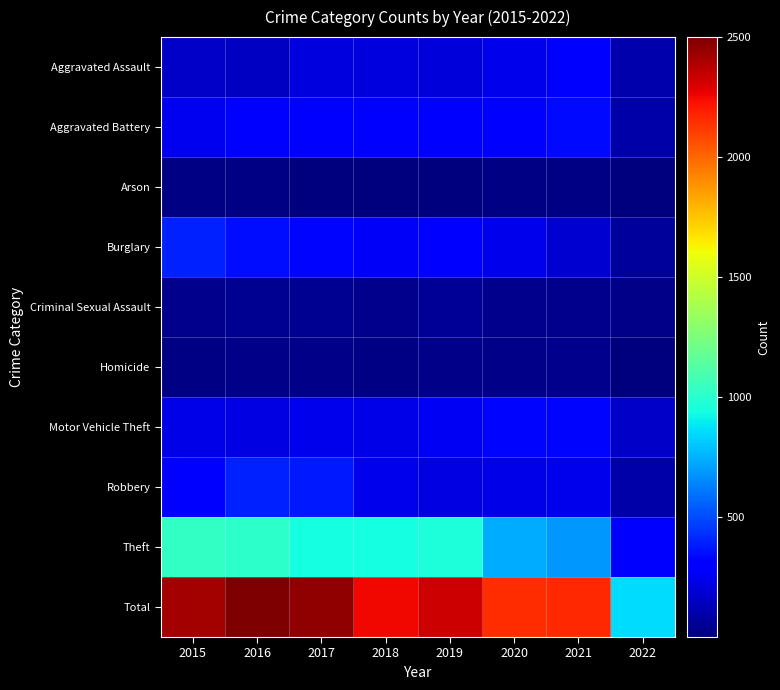

Count the number of data series in this chart.

10